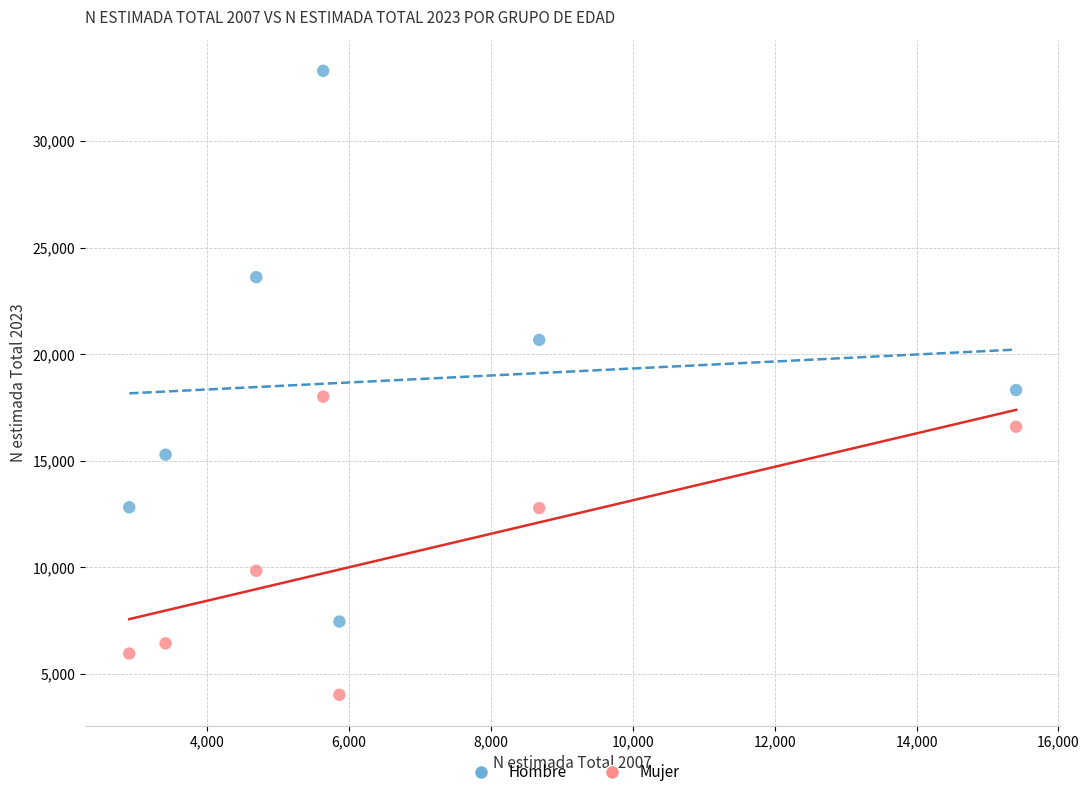

What are all the series names shown in the legend?

Hombre, Mujer